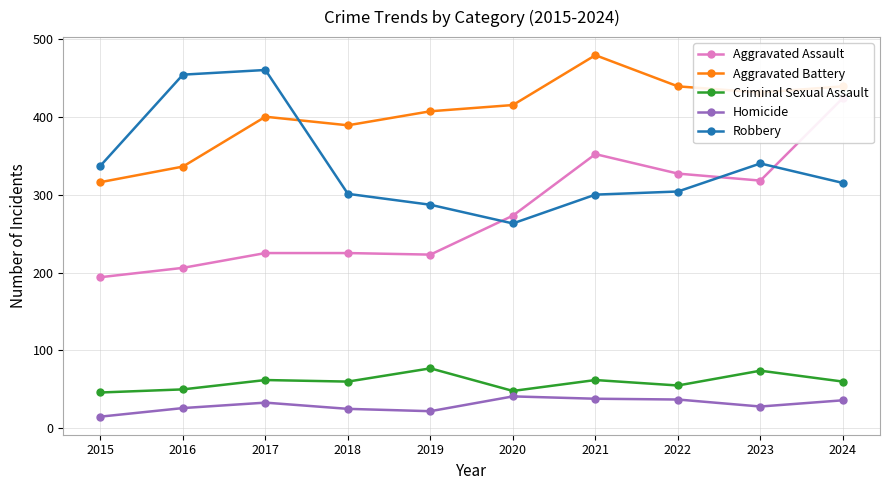

At which category does Homicide reach its first local peak?

2017